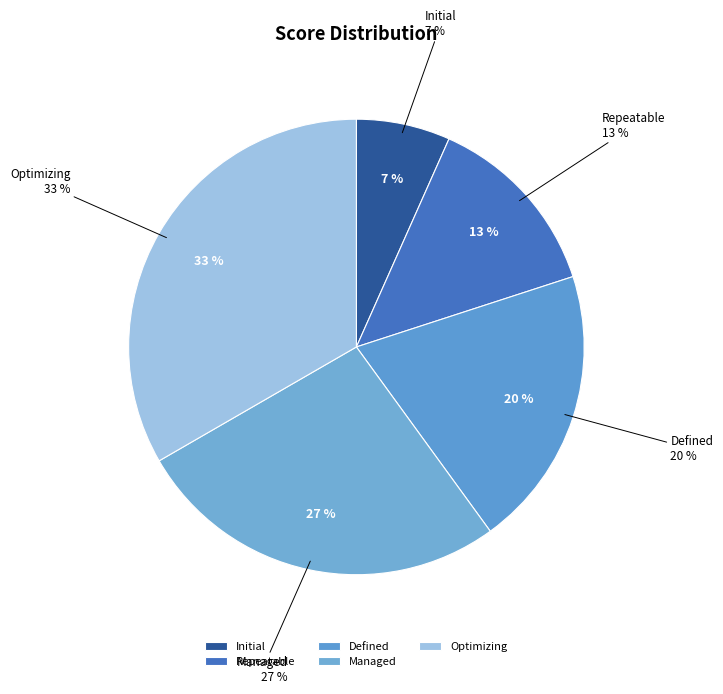

To the nearest percent, what is the average slice percentage?

20%